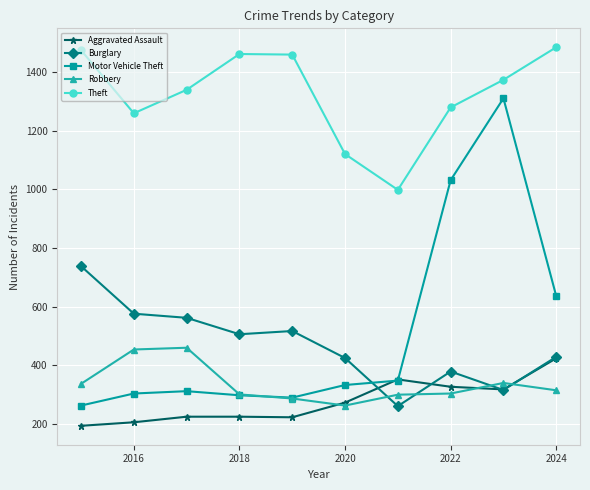

True or false: Motor Vehicle Theft has more than 1 points higher than both neighbors.

True